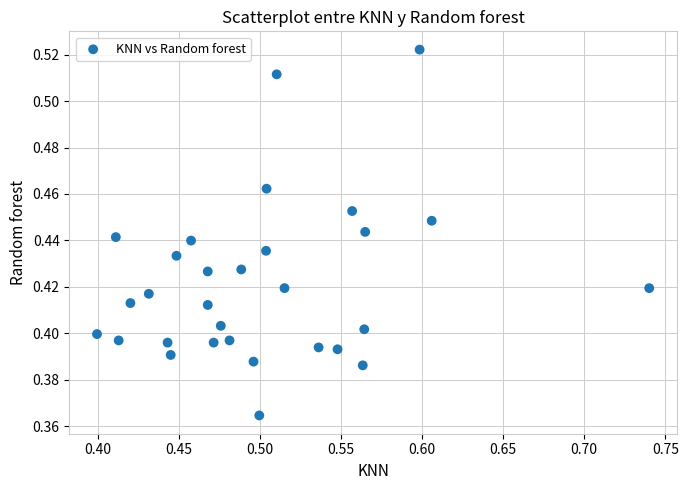

What is the range of X values (max minus min)?

0.3